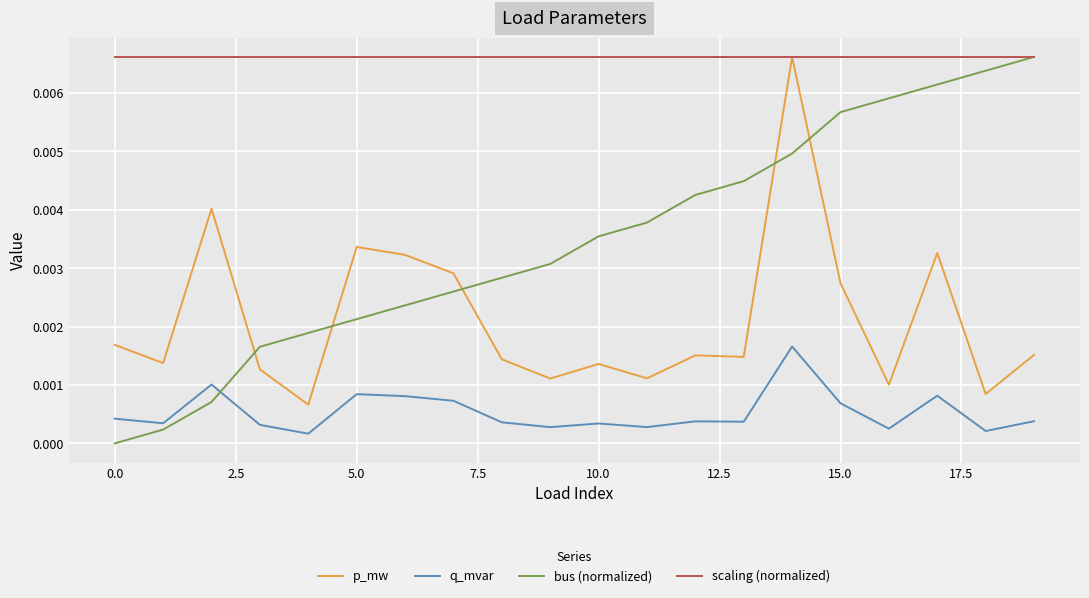

Which series has the largest total across all categories?

scaling (normalized)